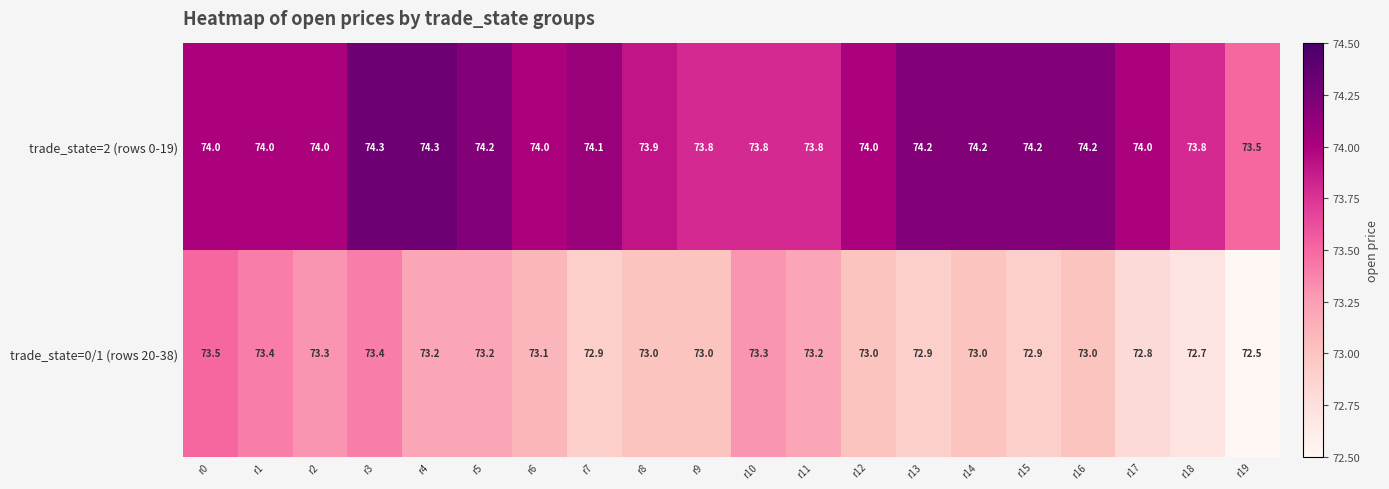

Is it true that trade_state=2 (rows 0-19) equals 74.2 at r14?

True